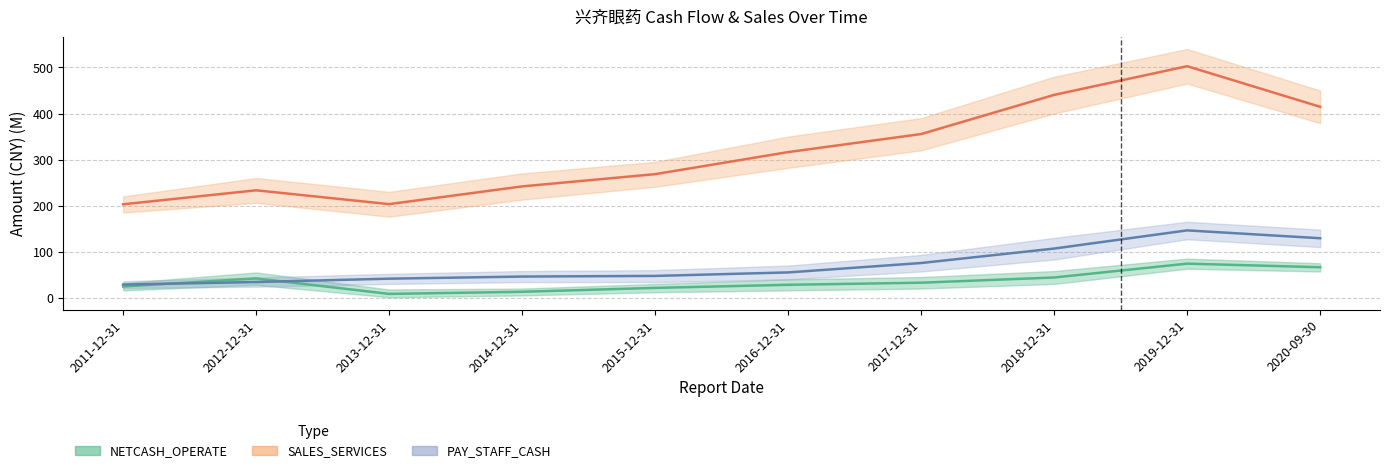

At which category does SALES_SERVICES reach its first local peak?

2012-12-31